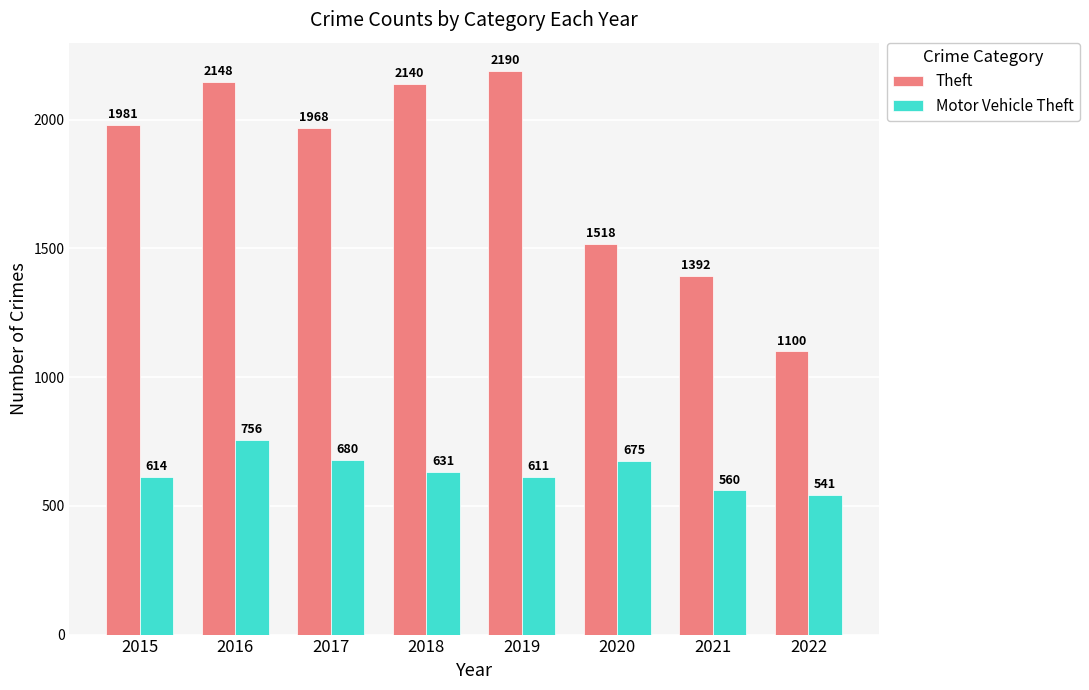

Count the number of categories in the chart.

8